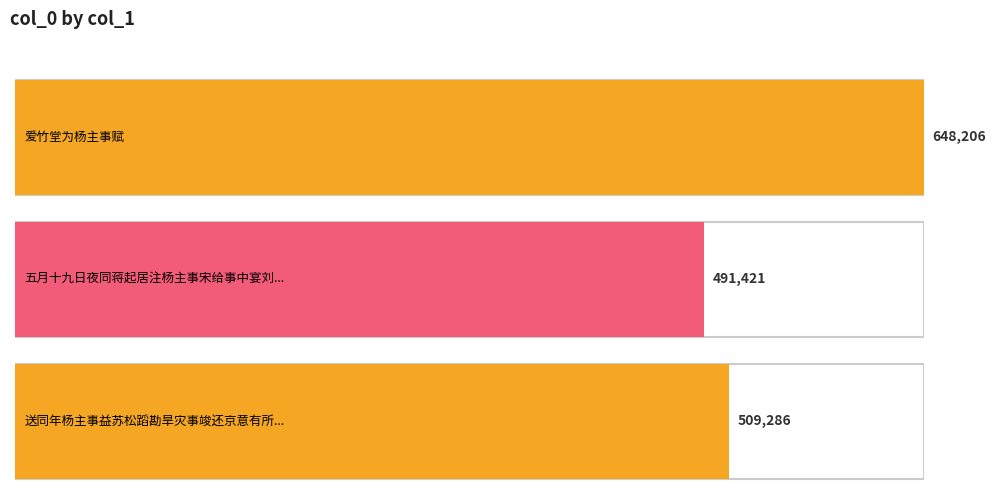

Reading right to left, transcribe all the data shown in this chart.

送同年杨主事益苏松蹈勘旱灾事竣还京意有所讽=509286	五月十九日夜同蒋起居注杨主事宋给事中宴刘起居千步廊之寓直=491421	爱竹堂为杨主事赋=648206